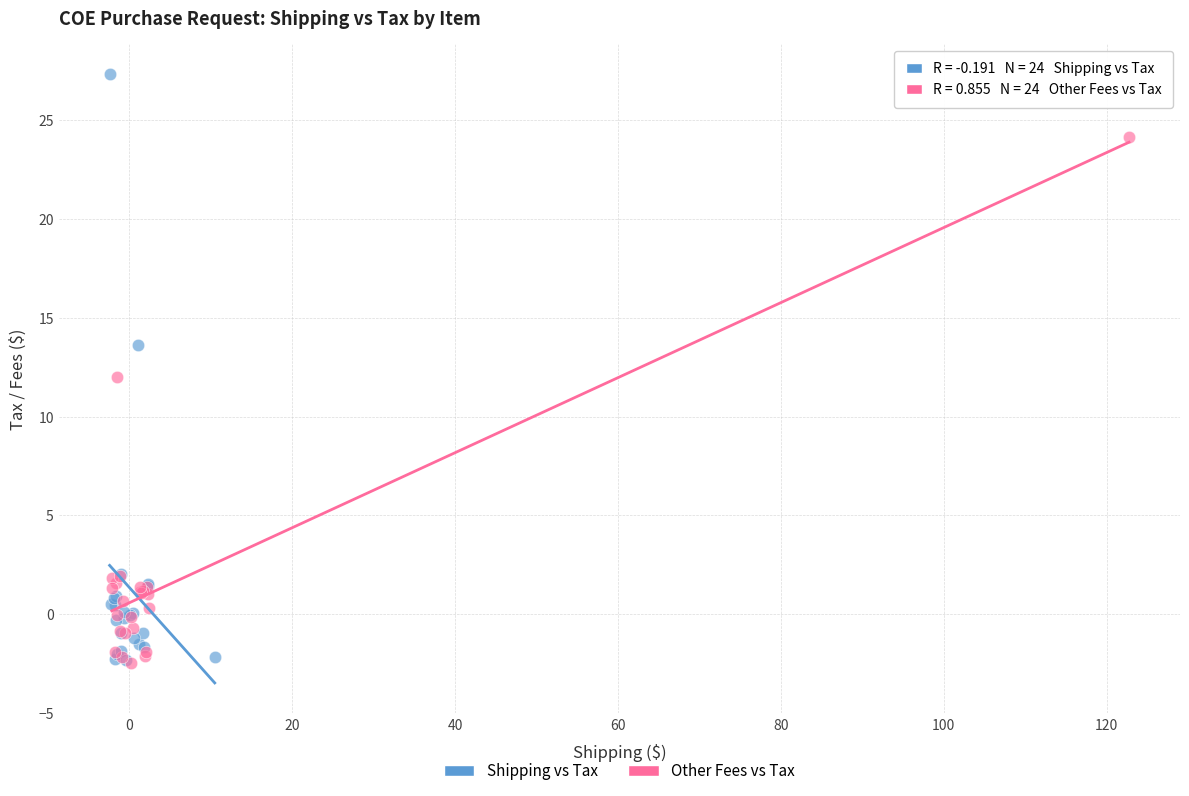

Which series has the widest spread of Y values?

Shipping vs Tax